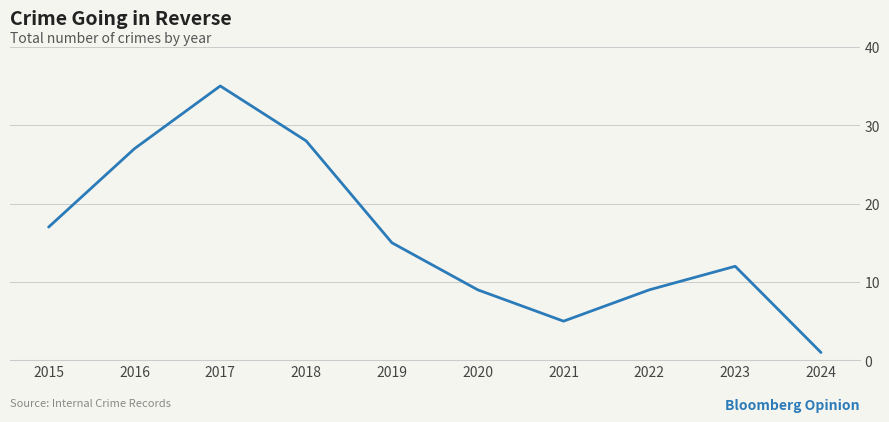

At which category does the chart reach its minimum across all series?

2024